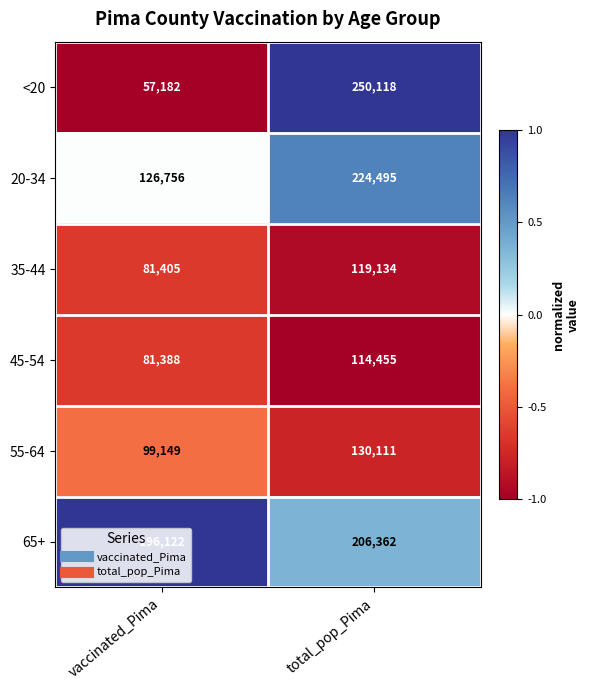

Read the 20-34 value at total_pop_Pima, to the nearest 50.

224500